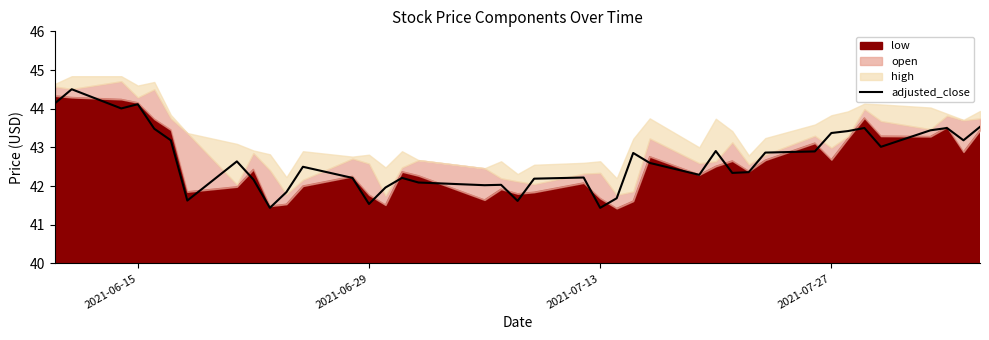

How many interior local valleys (lower than both neighbors) does the data have?

11